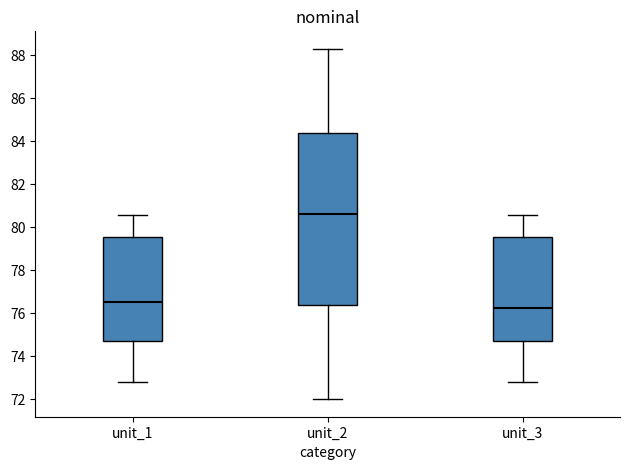

Comparing the boxes themselves (not the whiskers), which one is the tallest?

unit_2